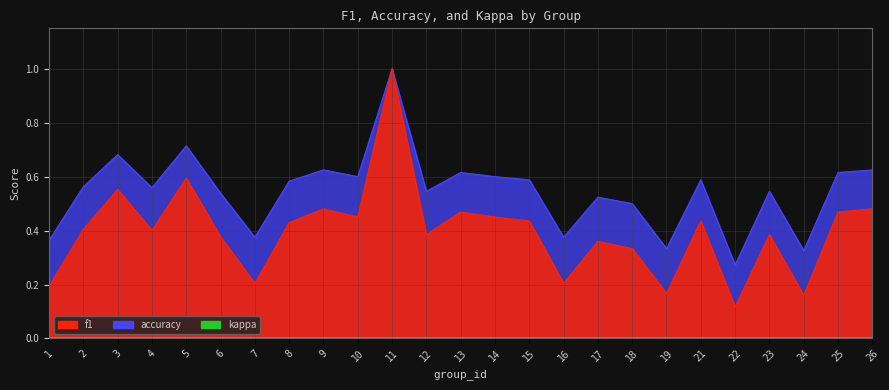

How many distinct data groups are displayed?

2